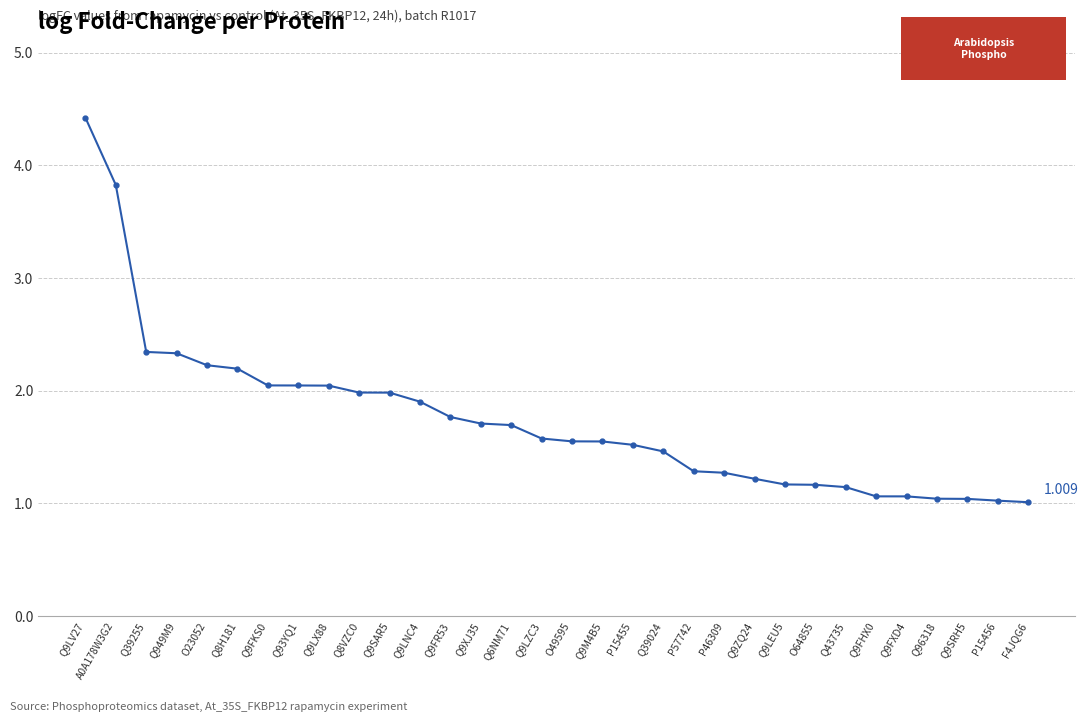

At which category does the chart reach its minimum across all series?

F4JQG6